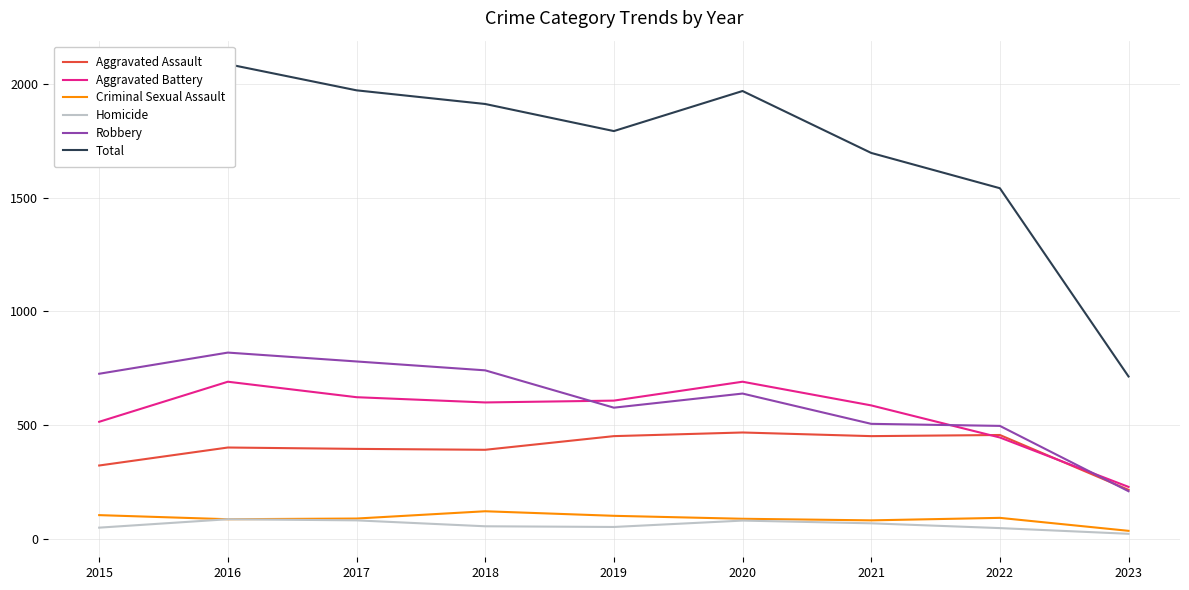

What are all the series names shown in the legend?

Aggravated Assault, Aggravated Battery, Criminal Sexual Assault, Homicide, Robbery, Total